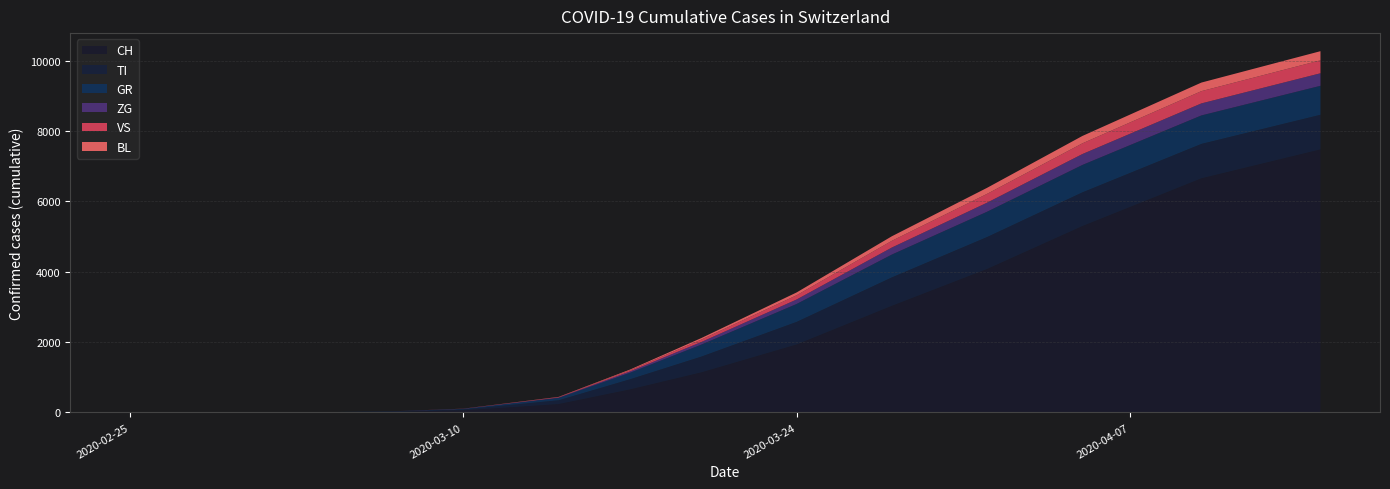

Reading left to right, transcribe all the data shown in this chart.

CH: 0	0	0	0	0	0	0	0	10	18	58	235	652	1137	1929	3028	4075	5294	6652	7474
TI: 0	0	0	0	0	0	0	0	3	8	28	110	290	450	644	810	910	960	980	986
GR: 0	0	0	0	0	0	0	0	2	5	15	68	186	342	510	650	720	780	810	824
ZG: 0	0	0	0	0	0	0	0	0	1	3	12	38	74	128	200	258	310	342	356
VS: 0	0	0	0	0	0	0	0	0	0	2	10	32	68	120	190	250	304	348	368
BL: 0	0	0	0	0	0	0	0	0	0	1	6	20	44	80	130	172	210	244	260